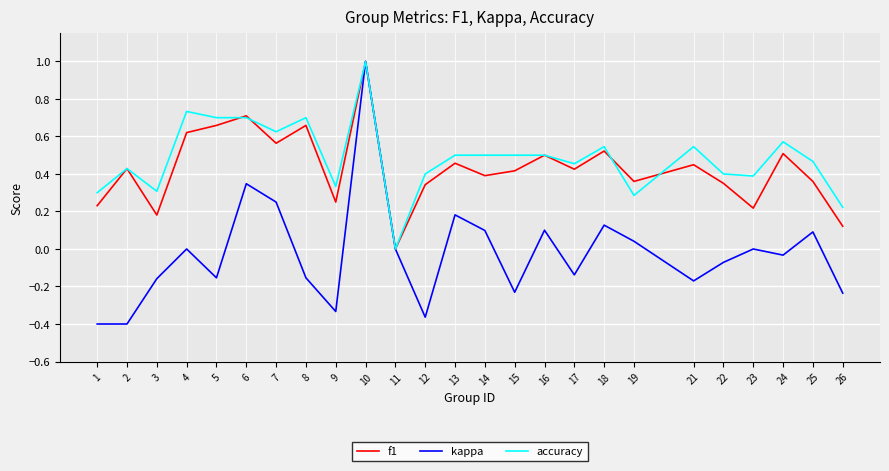

The value of f1 at 17 is 0.4. True or false?

True